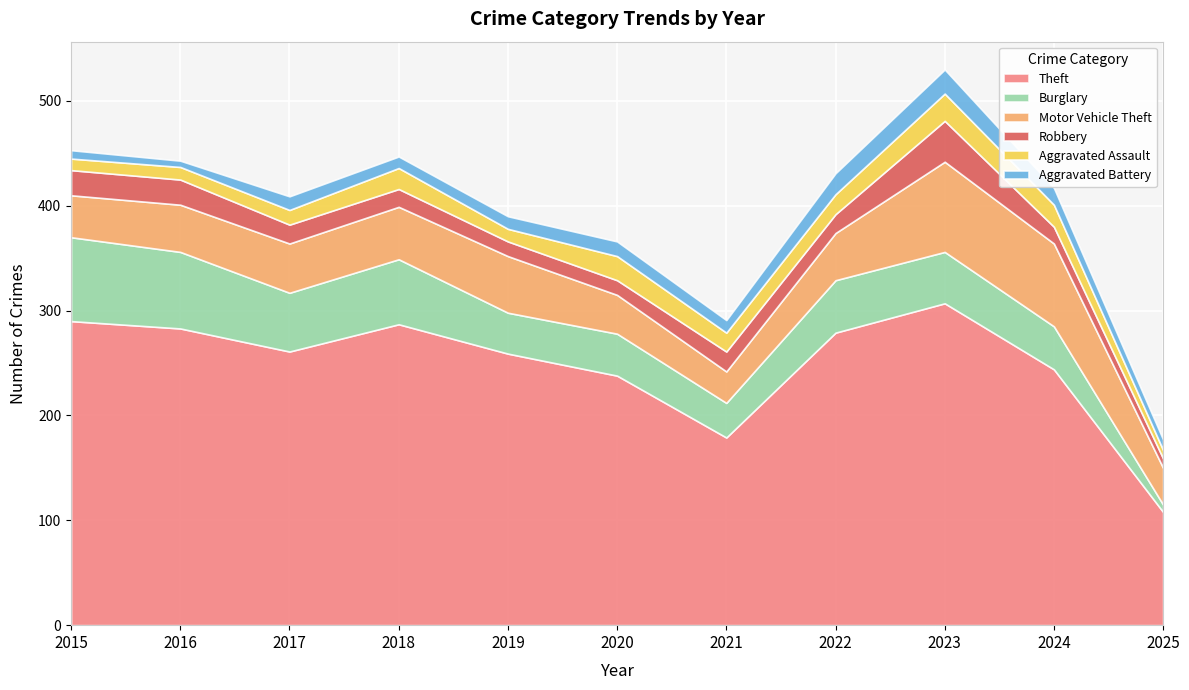

Read the Robbery value at 2020, to the nearest 10.

10